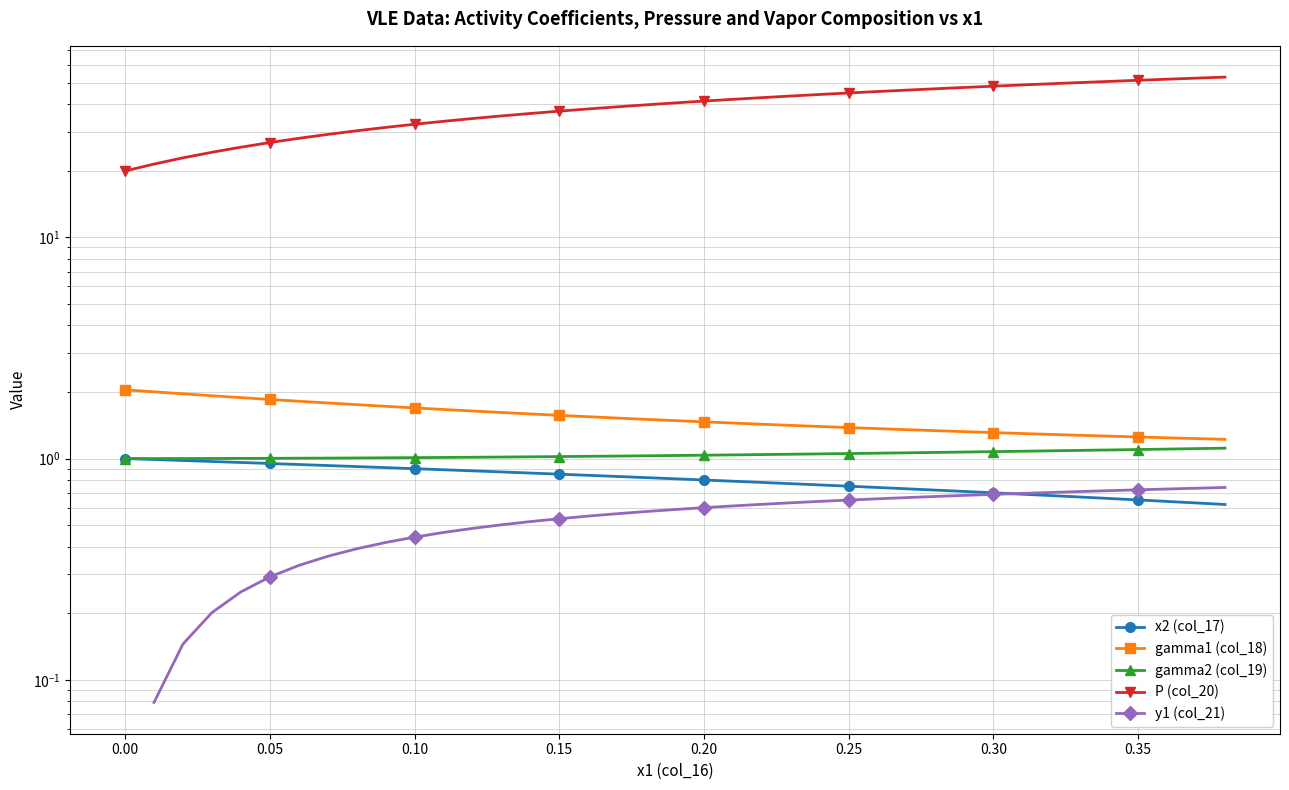

Which series has the widest spread of values?

P (col_20)